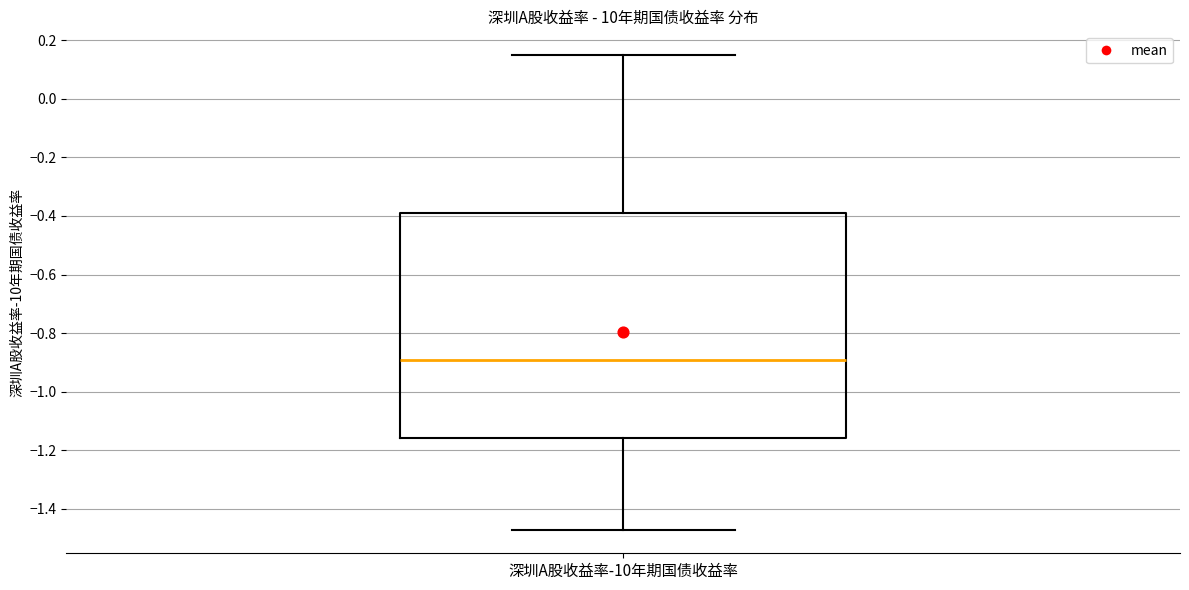

Transcribe this box plot: give where the median line is, the range the box spans, and where the two whiskers end, as read against the y-axis. The values are not printed on the chart, so give them approximately, as read against the axis.

median -0.90, box -1.16 to -0.38, whiskers -1.48 to 0.14